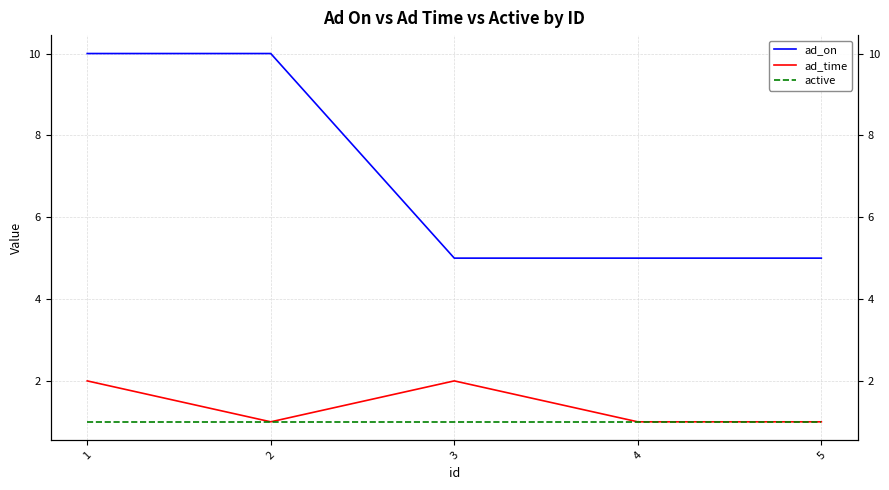

True or false: active has more than 2 interior local peaks.

False